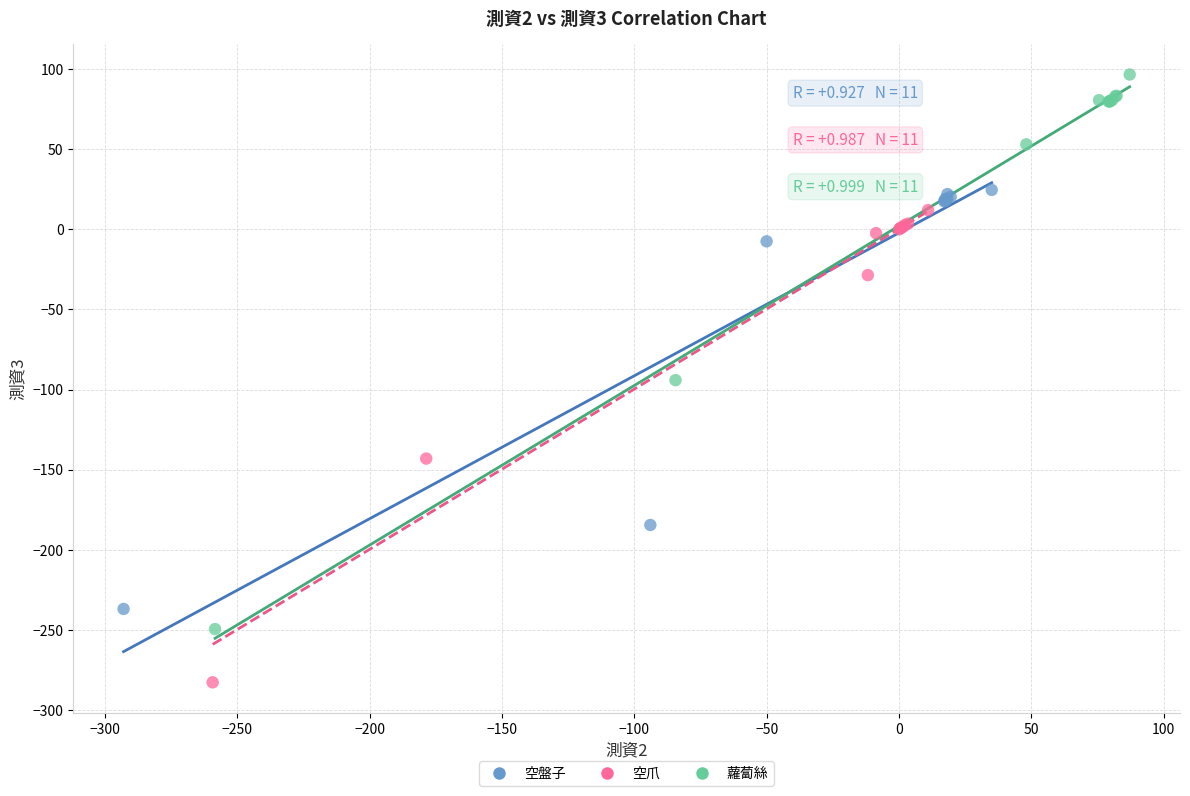

Which series contains the highest Y value?

蘿蔔絲